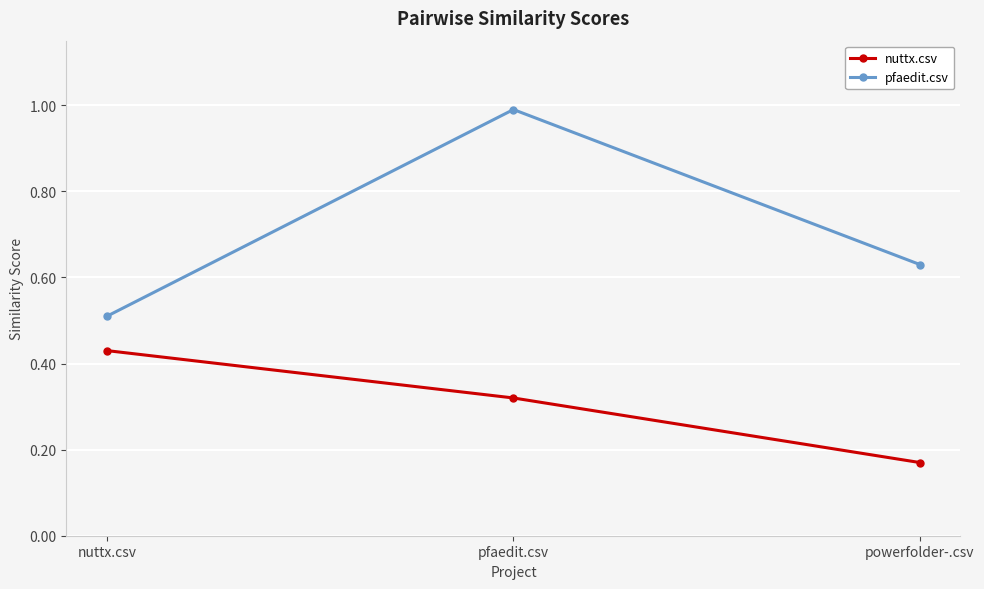

What is the label of the 1st point from the right?

powerfolder-.csv